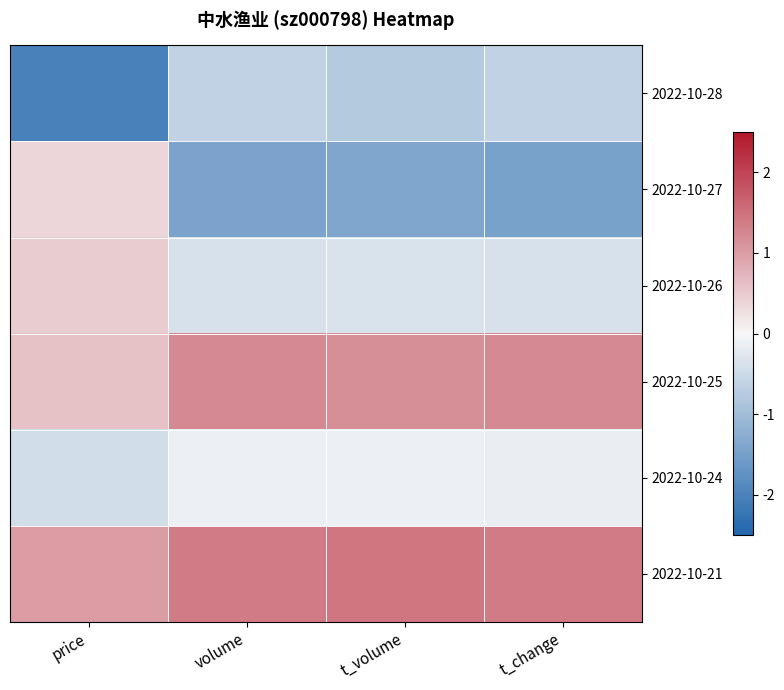

Reading left to right, what are all the values shown in this chart?

2022-10-28: price=-2.0	volume=-0.6	t_volume=-0.8	t_change=-0.6
2022-10-27: price=0.4	volume=-1.4	t_volume=-1.4	t_change=-1.4
2022-10-26: price=0.5	volume=-0.4	t_volume=-0.3	t_change=-0.4
2022-10-25: price=0.6	volume=1.2	t_volume=1.2	t_change=1.2
2022-10-24: price=-0.4	volume=-0.1	t_volume=-0.1	t_change=-0.1
2022-10-21: price=1.0	volume=1.4	t_volume=1.4	t_change=1.4